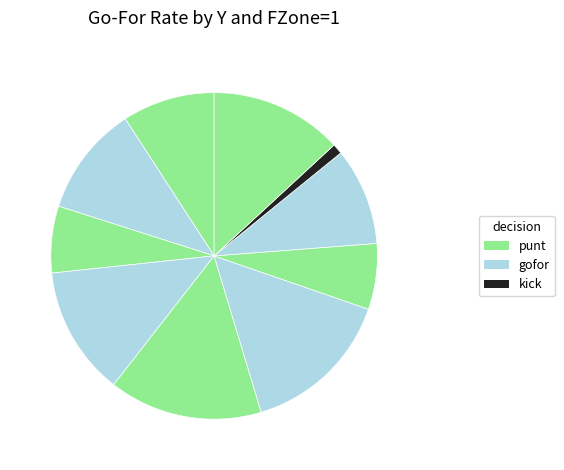

Count the number of slices in the pie.

10